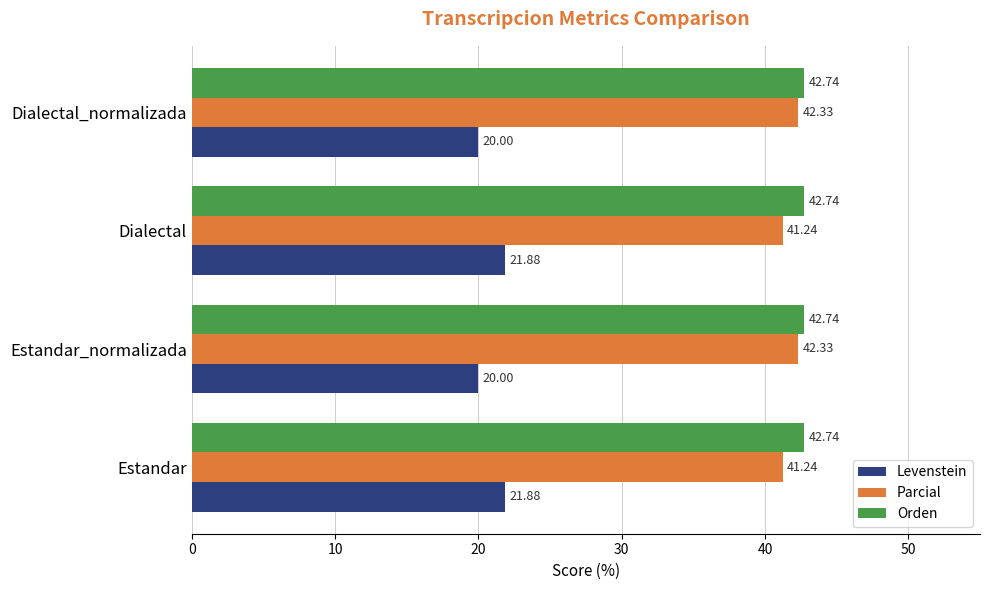

Is the value of Orden at Estandar_normalizada greater than the value of Levenstein at Dialectal_normalizada?

Yes